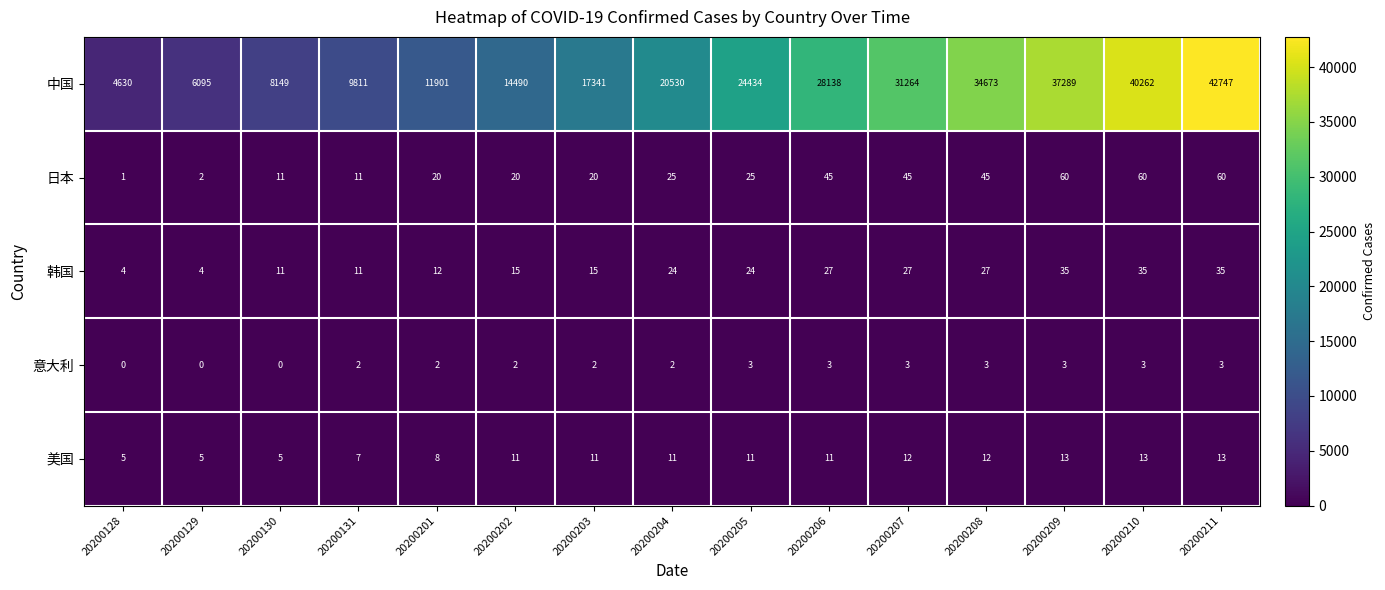

Is the value of 美国 at 20200128 greater than the value of 韩国 at 20200209?

No